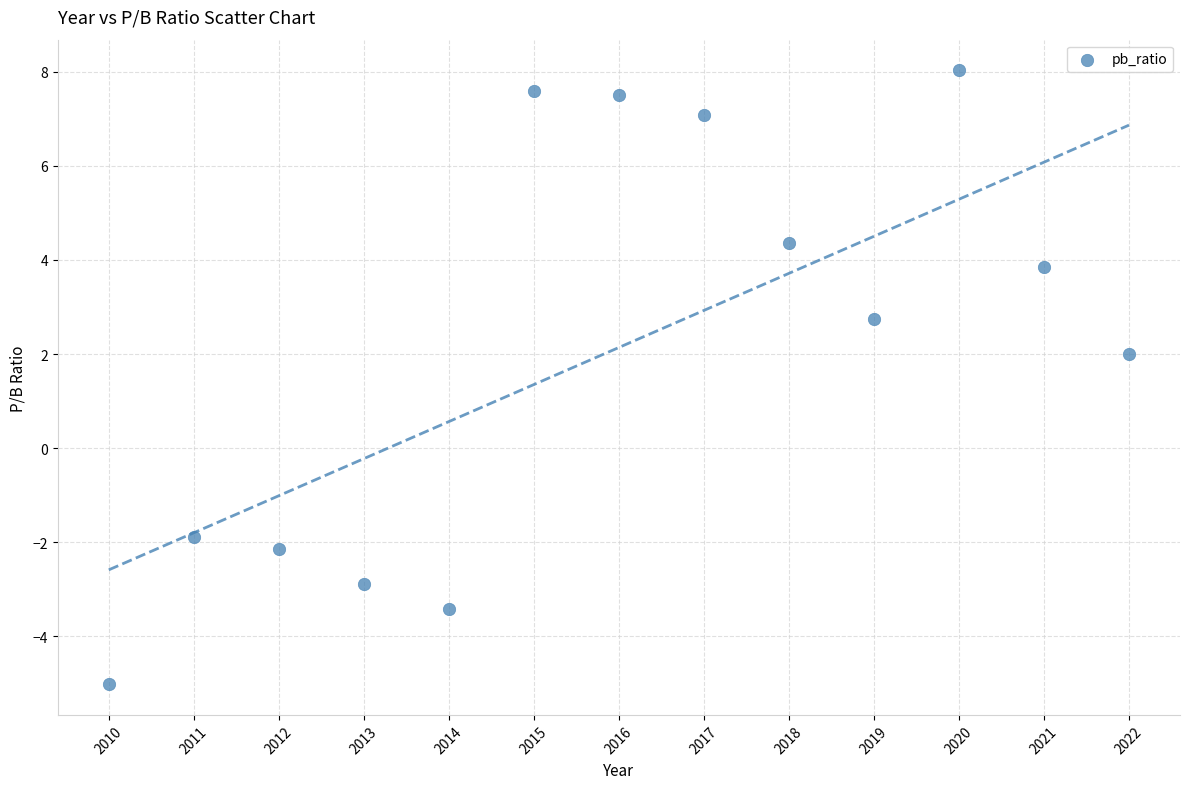

What is the range of X values (max minus min)?

12.0